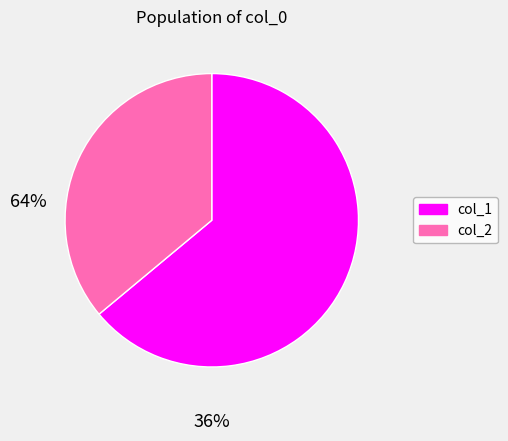

How many slices are in this pie chart?

2